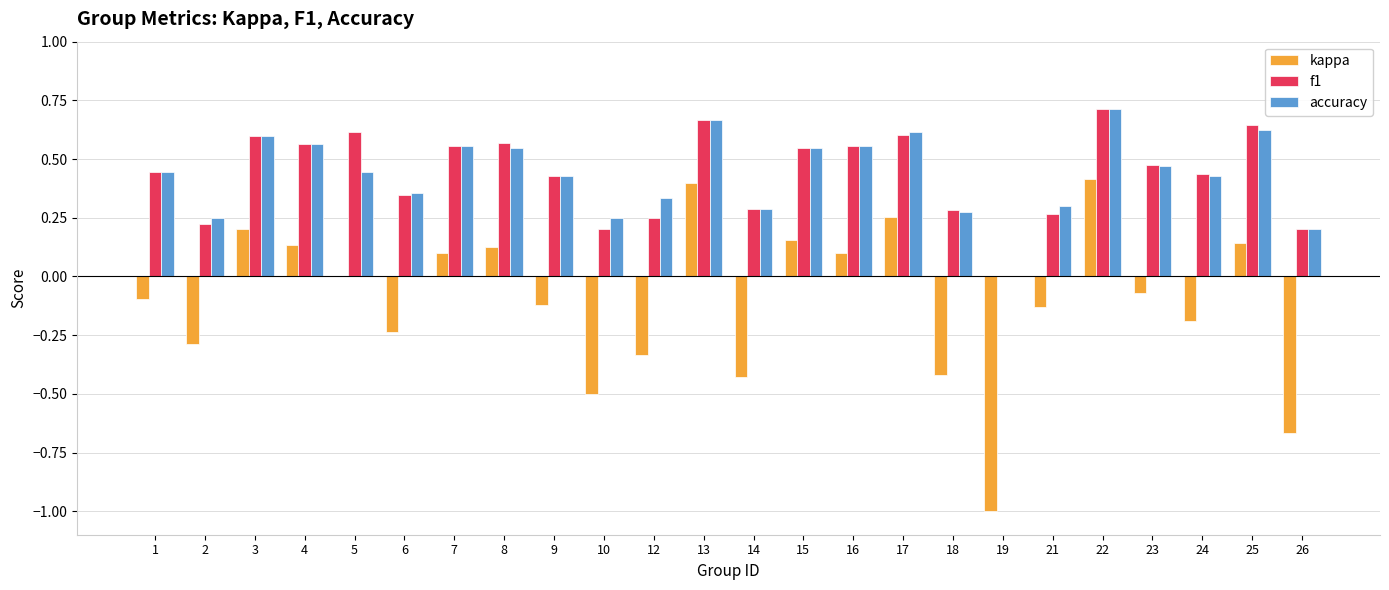

Which category has the highest value across all series?

22